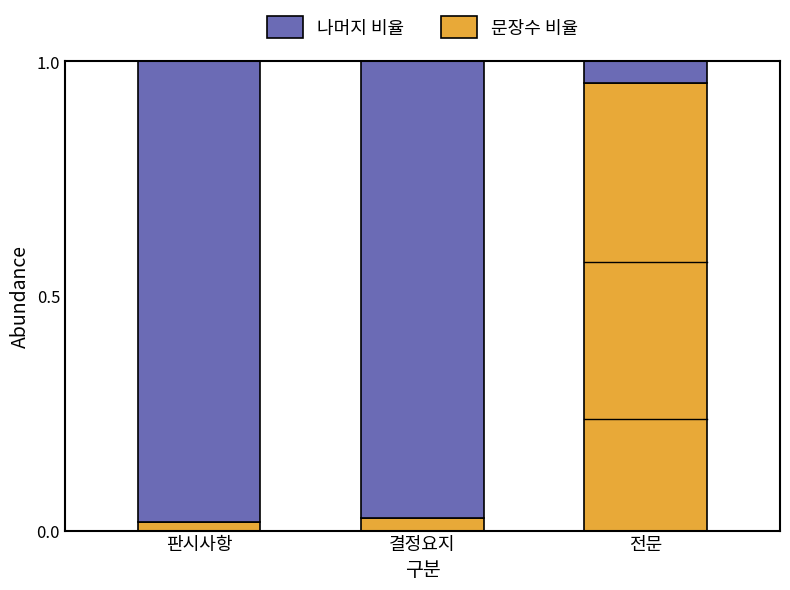

Rank the categories by 문장수 비율 value from highest to lowest.

전문, 결정요지, 판시사항